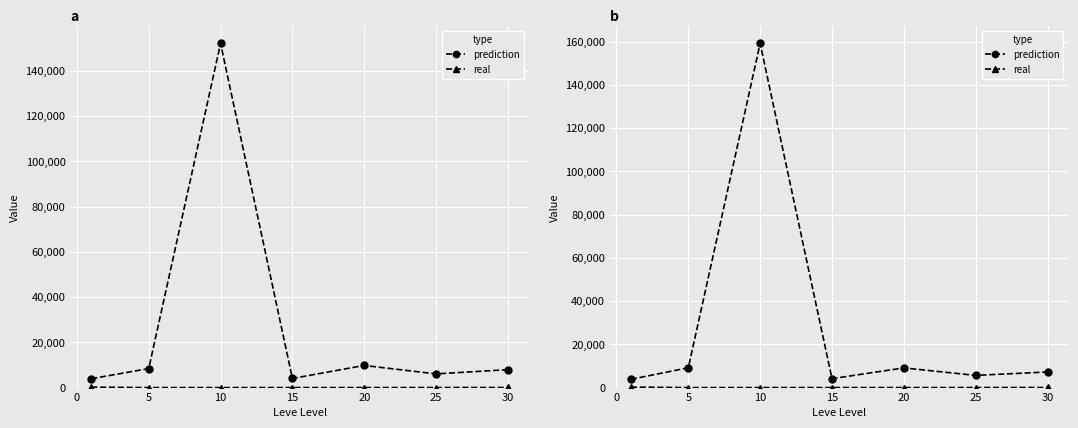

True or false: real and prediction cross at least once.

False